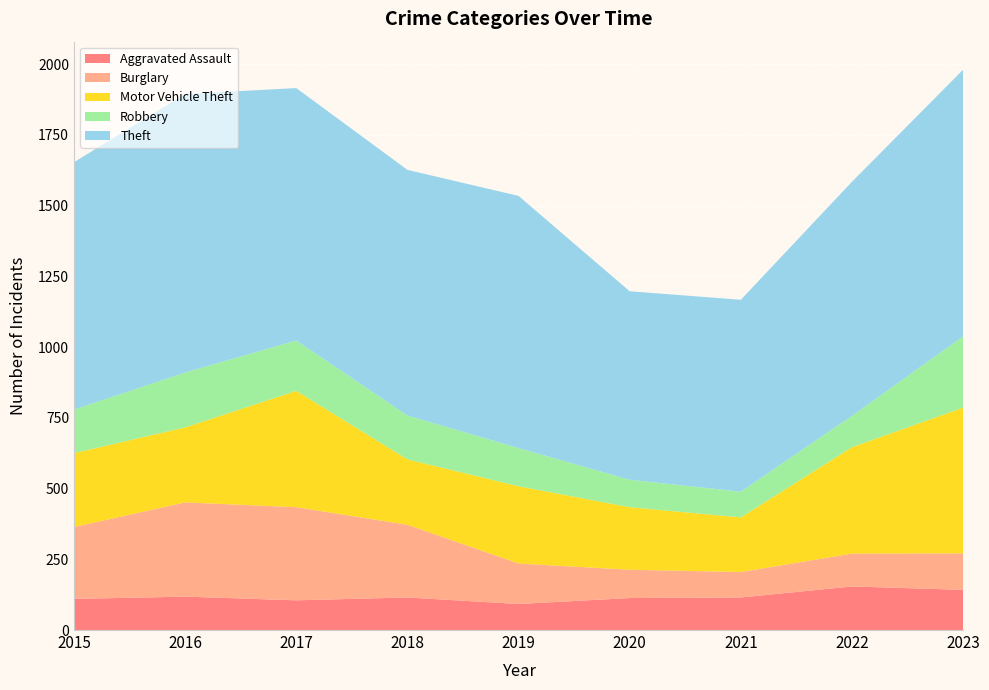

Reading left to right, list all the values displayed in this chart.

Aggravated Assault: 110	118	105	115	92	113	115	154	142
Burglary: 254	333	329	257	143	100	90	116	129
Motor Vehicle Theft: 261	265	411	231	273	221	193	376	515
Robbery: 154	194	178	155	135	97	91	111	252
Theft: 874	984	892	868	891	666	678	827	942